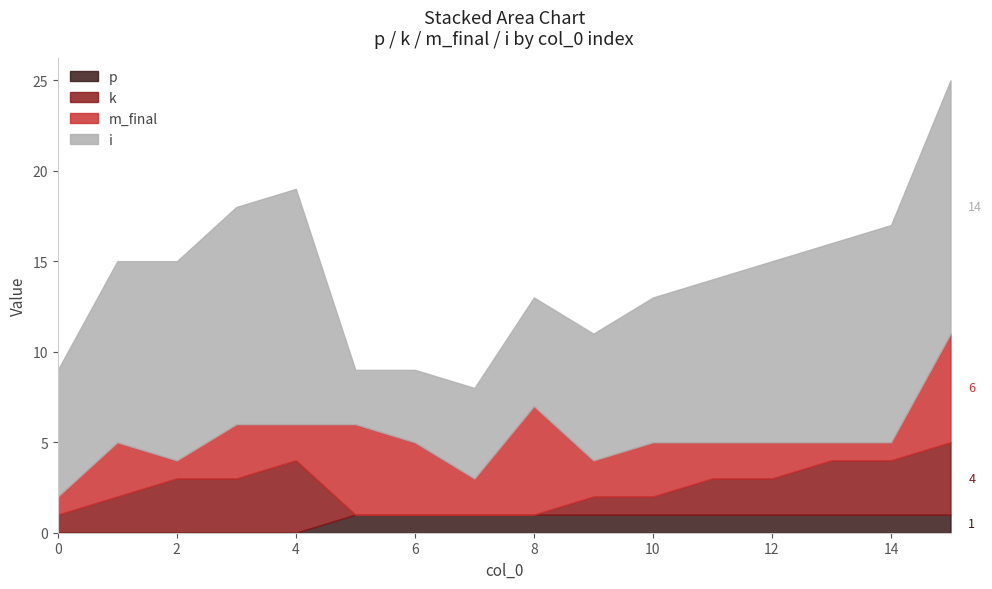

How many data points does each series have?

16